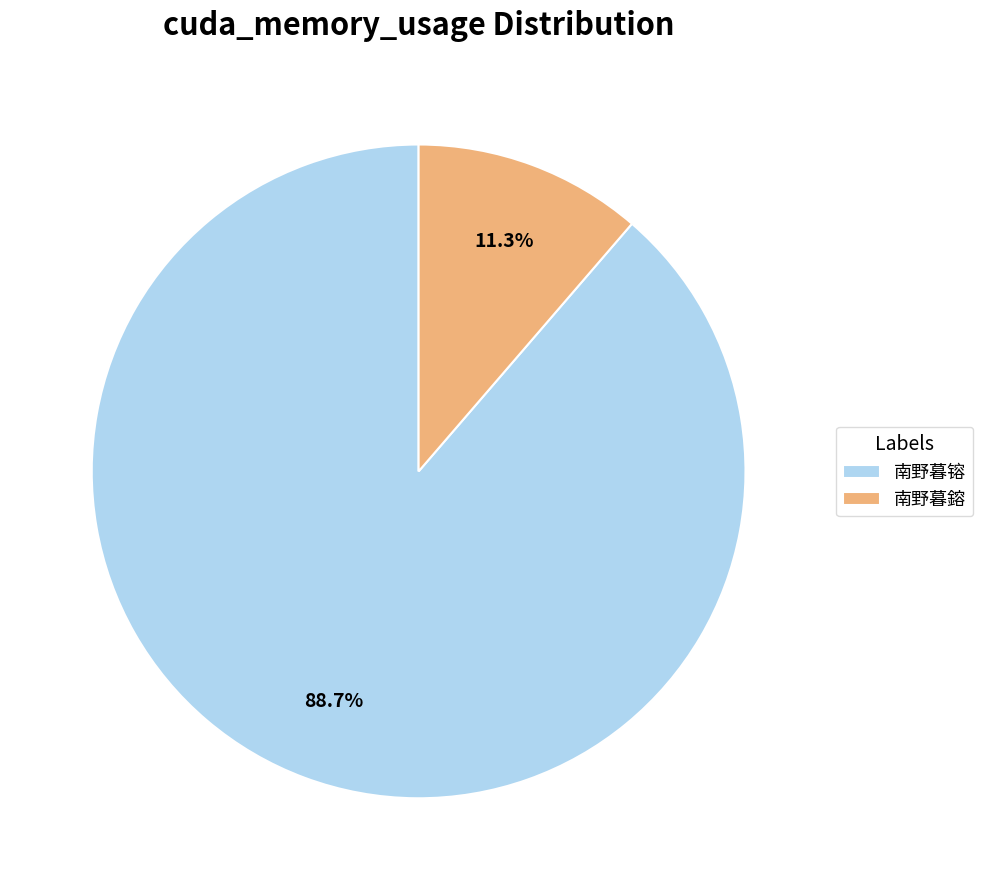

Combined, what portion of the pie is 南野暮鎔 and 南野暮镕?

100.0%